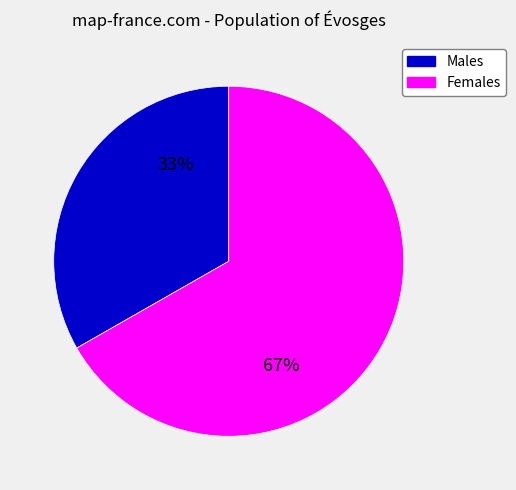

Is there any slice that represents more than half of the pie?

Yes